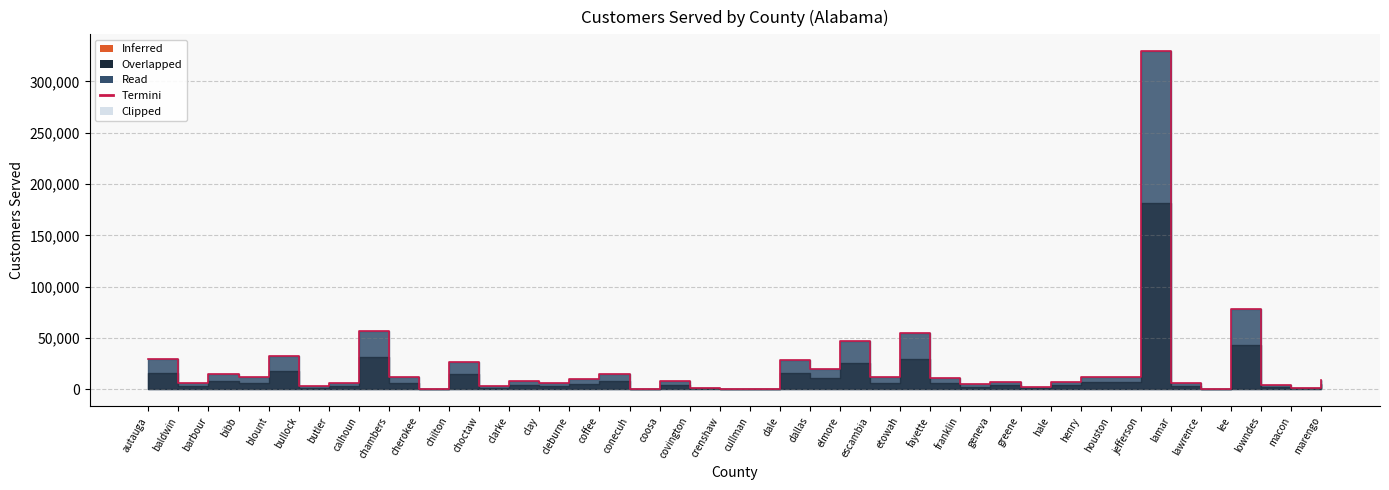

What position from the left is lee?

37